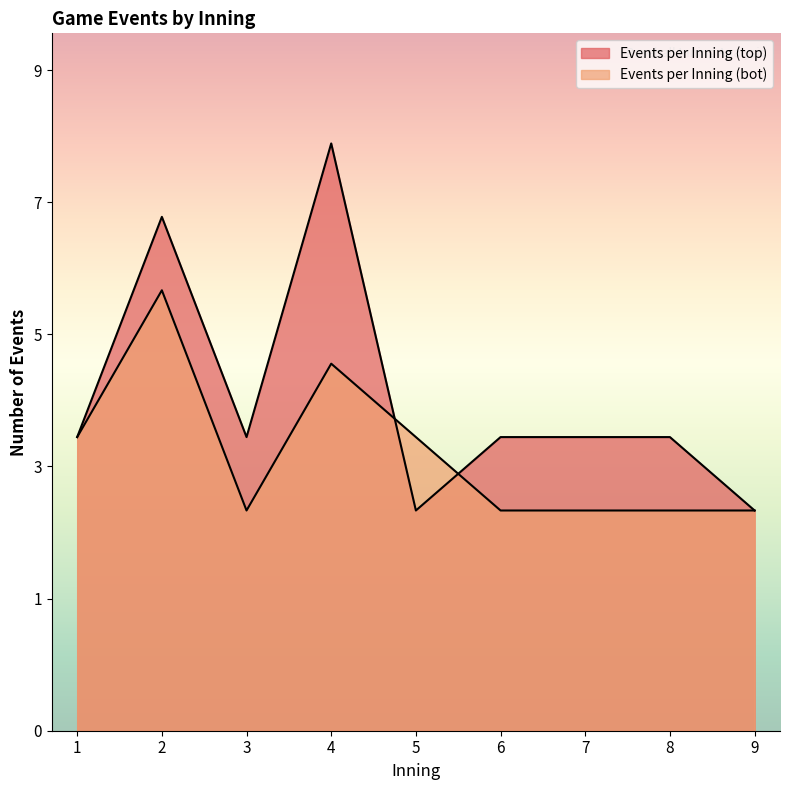

In Events per Inning (bot), how many points are higher than both neighbors (excluding endpoints)?

2